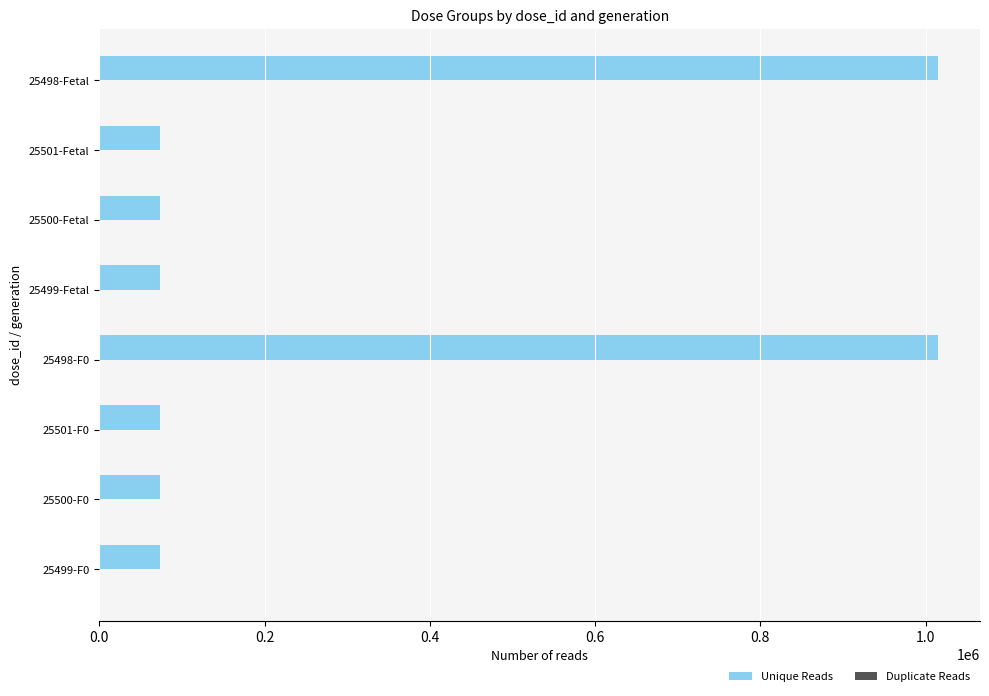

What is the sum of all Unique Reads values?

2468890